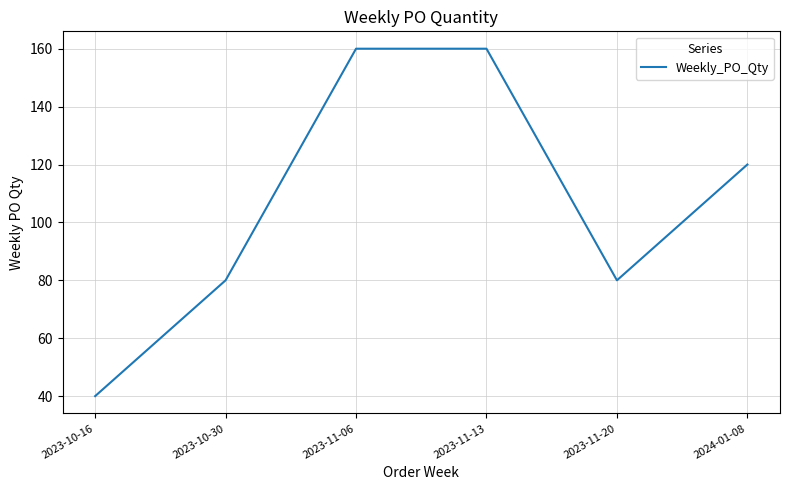

True or false: the data shows 120 at 2024-01-08.

True